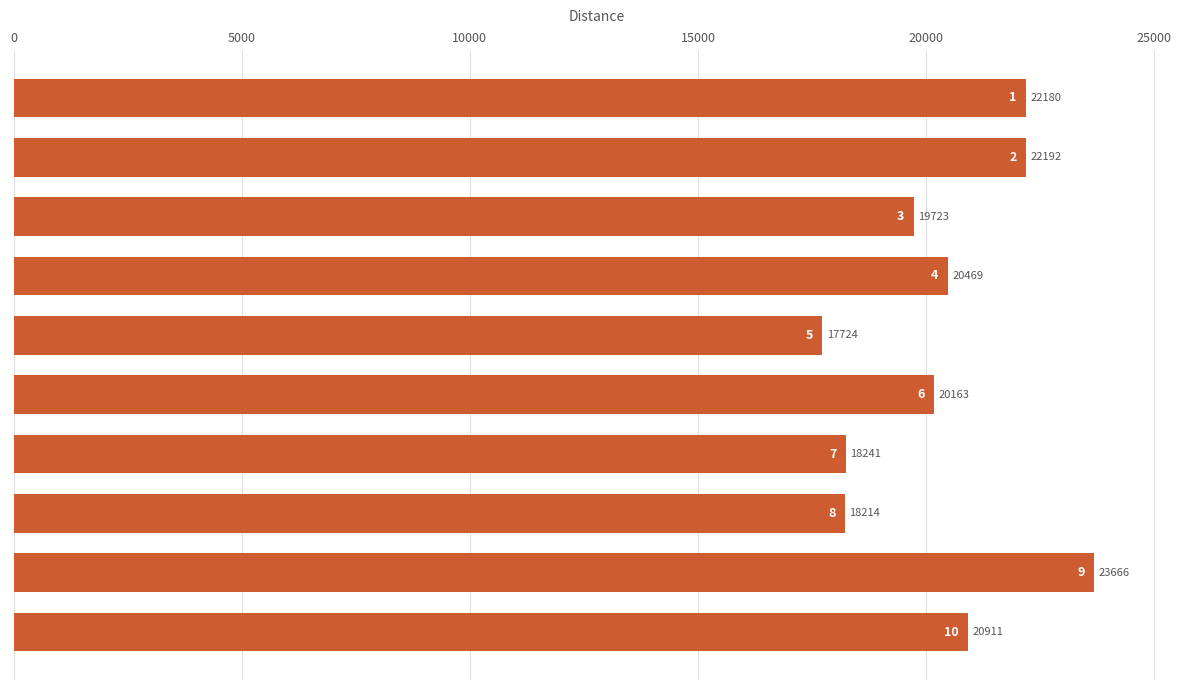

How many distinct data groups are displayed?

1